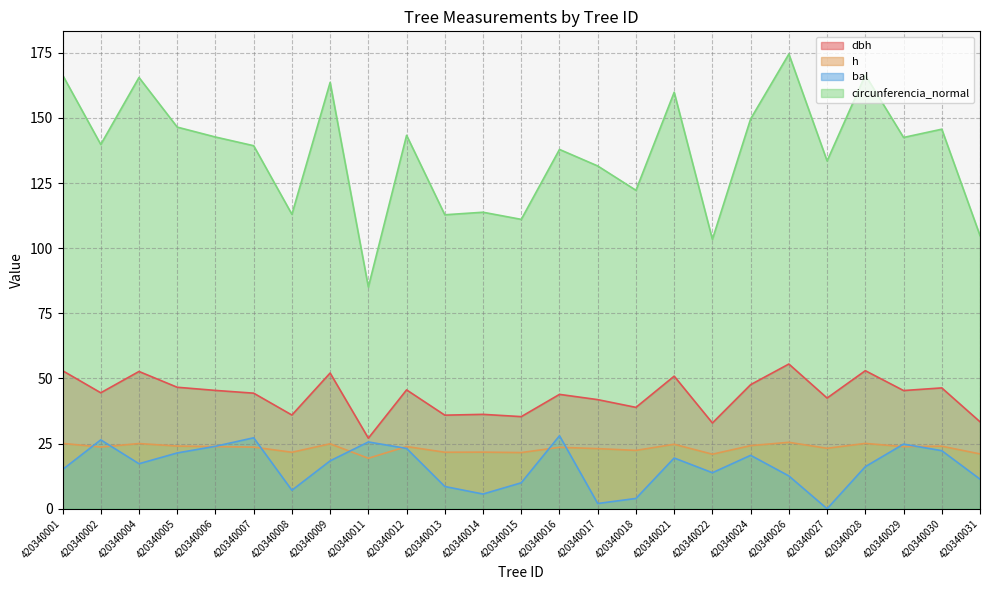

Rank the categories by bal value from lowest to highest.

420340027, 420340017, 420340018, 420340014, 420340008, 420340013, 420340015, 420340031, 420340026, 420340022, 420340001, 420340028, 420340004, 420340009, 420340021, 420340024, 420340005, 420340030, 420340012, 420340006, 420340029, 420340011, 420340002, 420340007, 420340016